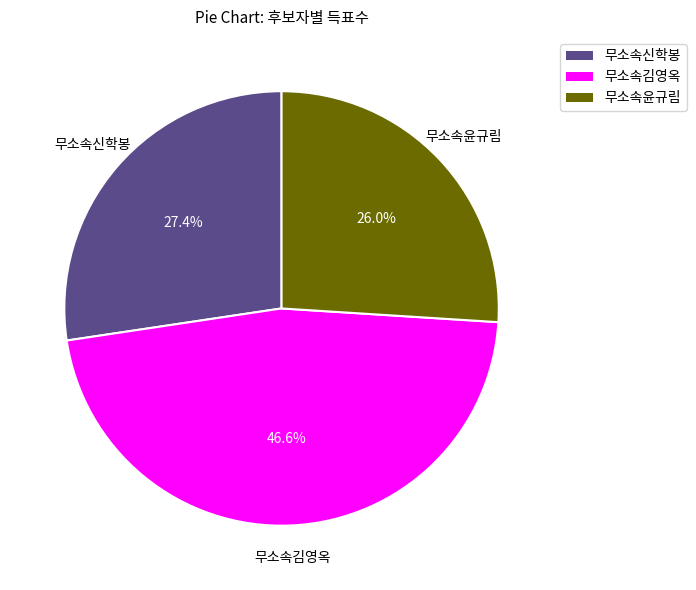

Is 무소속김영옥 the majority of the pie?

No